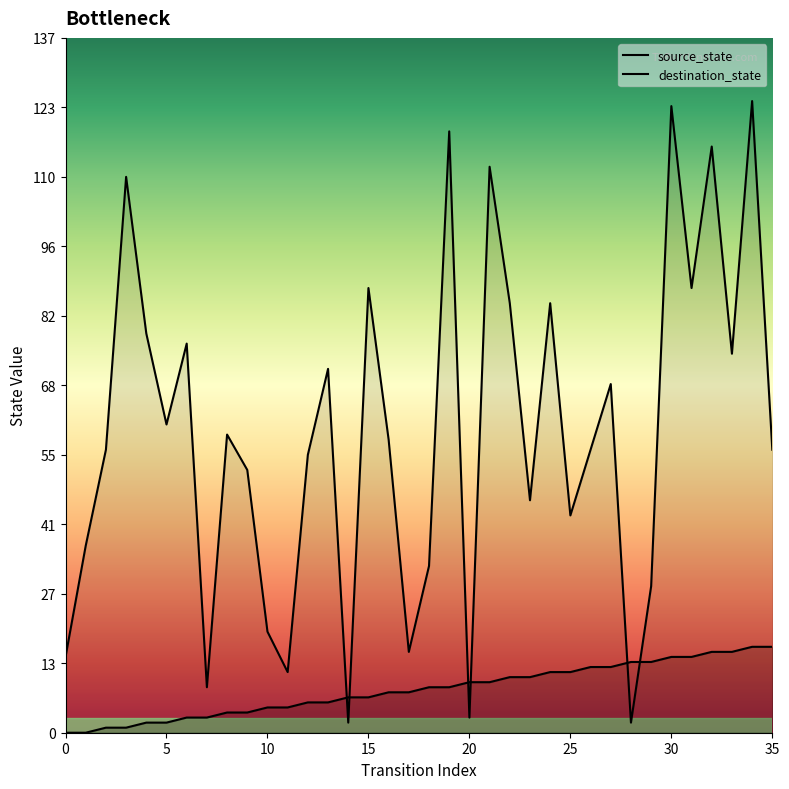

Between 14 and 31, which series saw the biggest shift?

destination_state